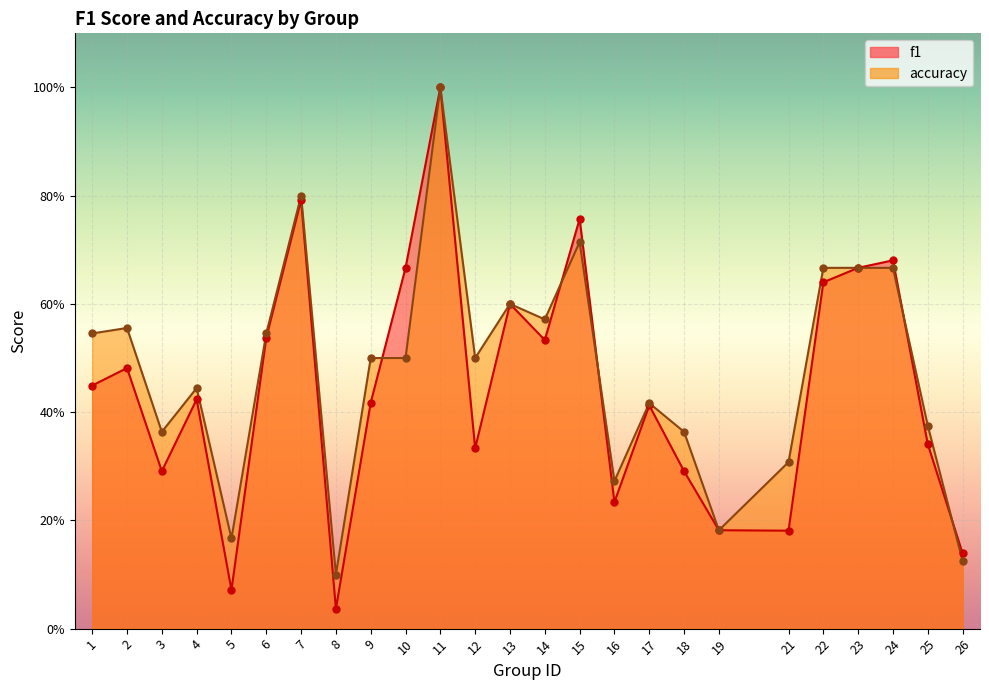

What is the total value across all series at 8?

0.1